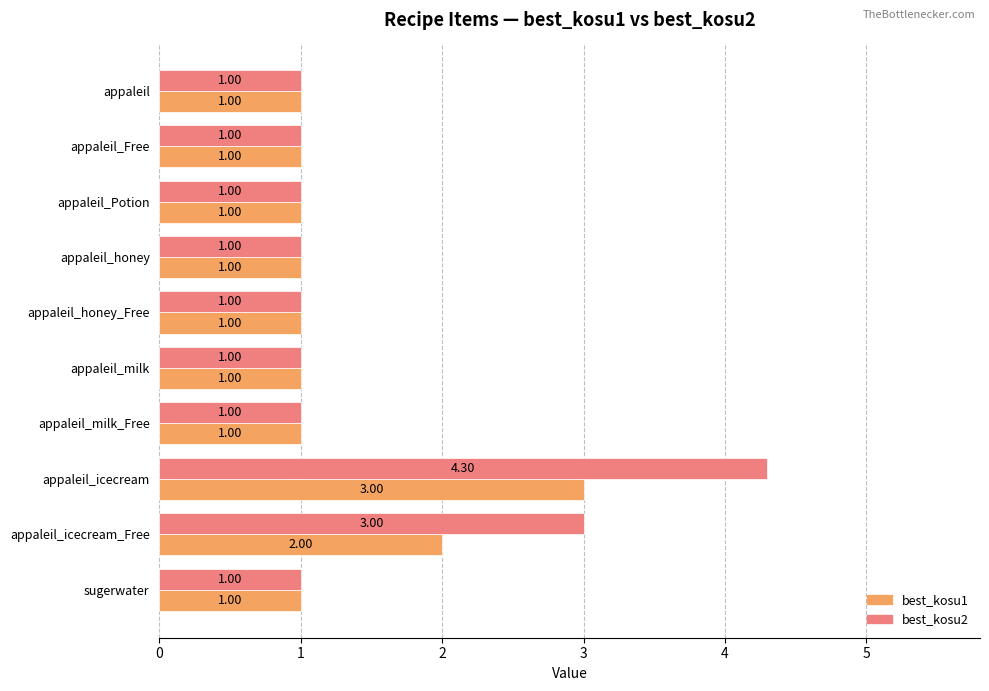

What is the total value across all series at appaleil_milk_Free?

2.0